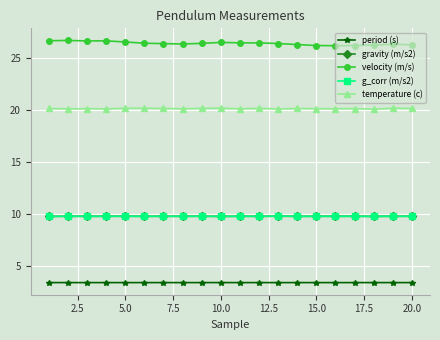

Does the chart display data point markers on the line(s)?

Yes